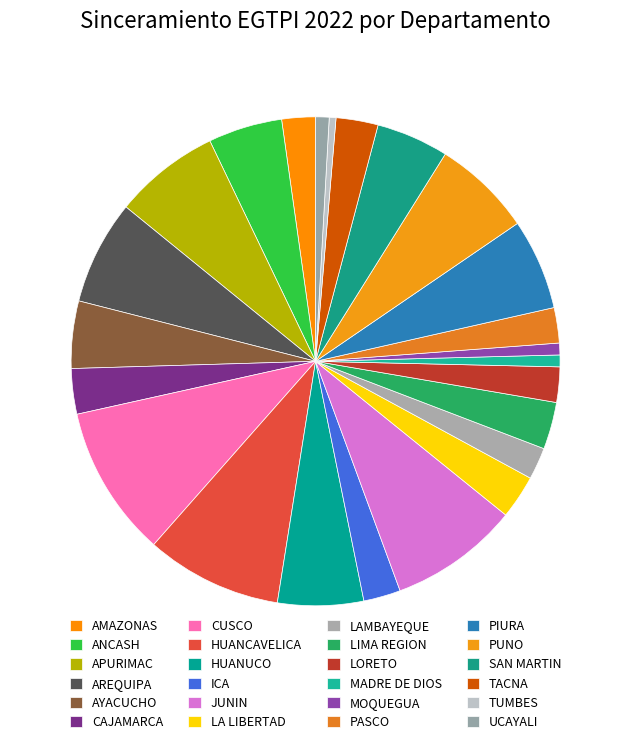

What percentage is the PUNO slice, to the nearest percent?

7%